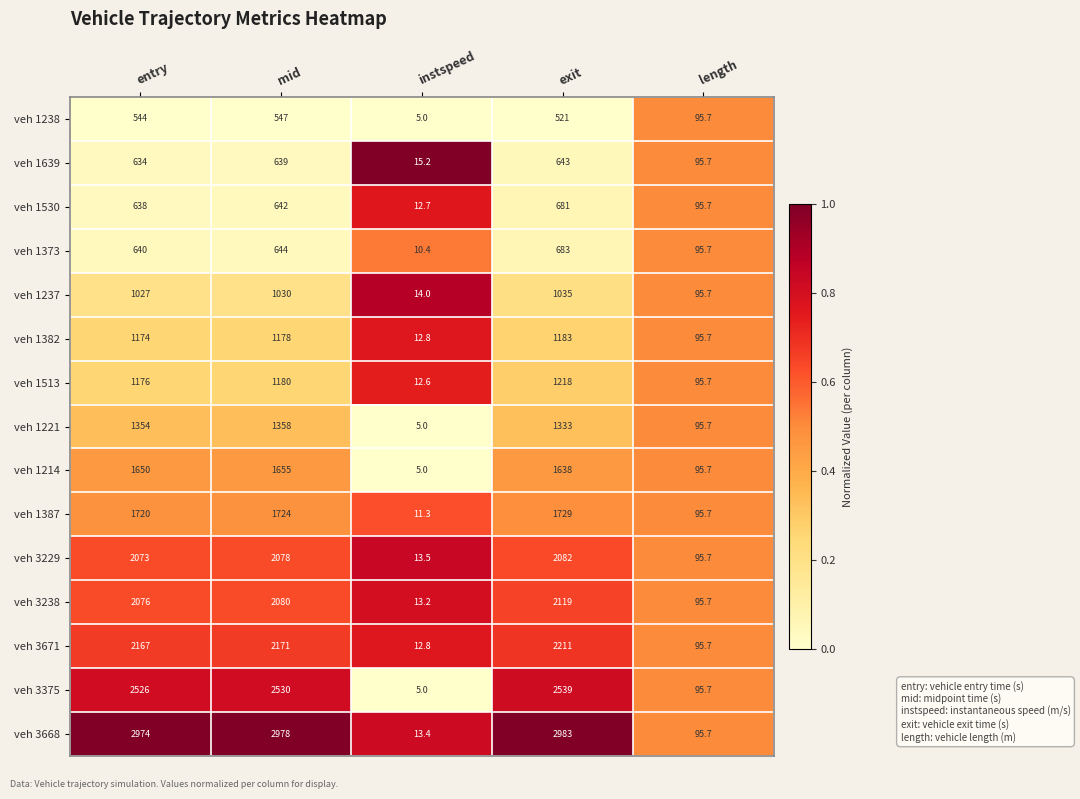

At how many categories does at least one series exceed 174?

3